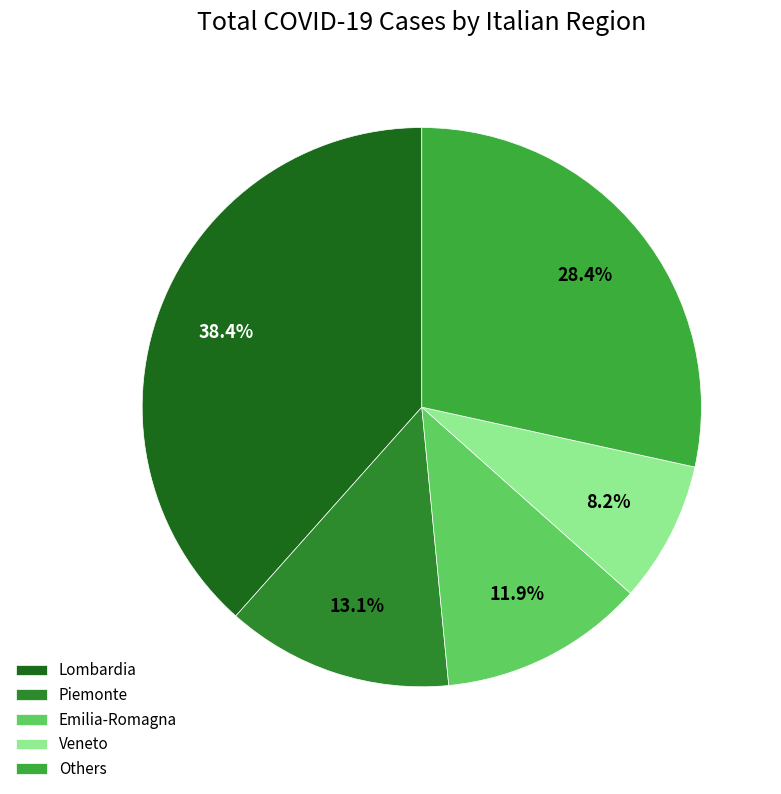

Is it true that Veneto is 1% of the pie?

False